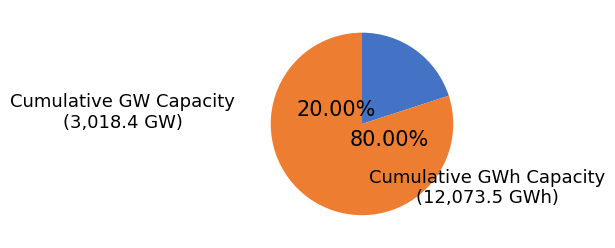

Which slice is the smallest?

Cumulative GW Capacity